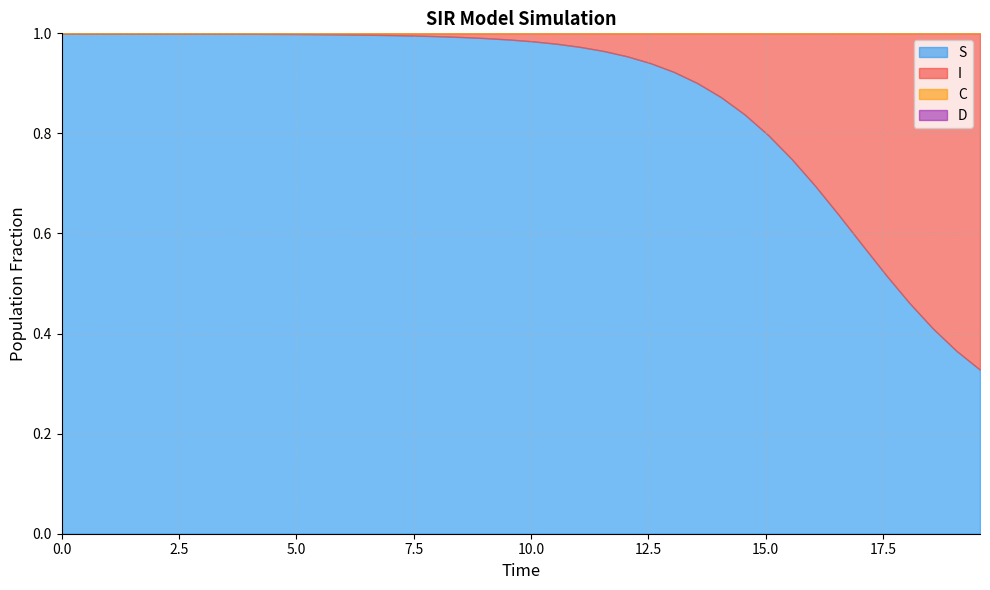

Which series has the largest total across all categories?

S